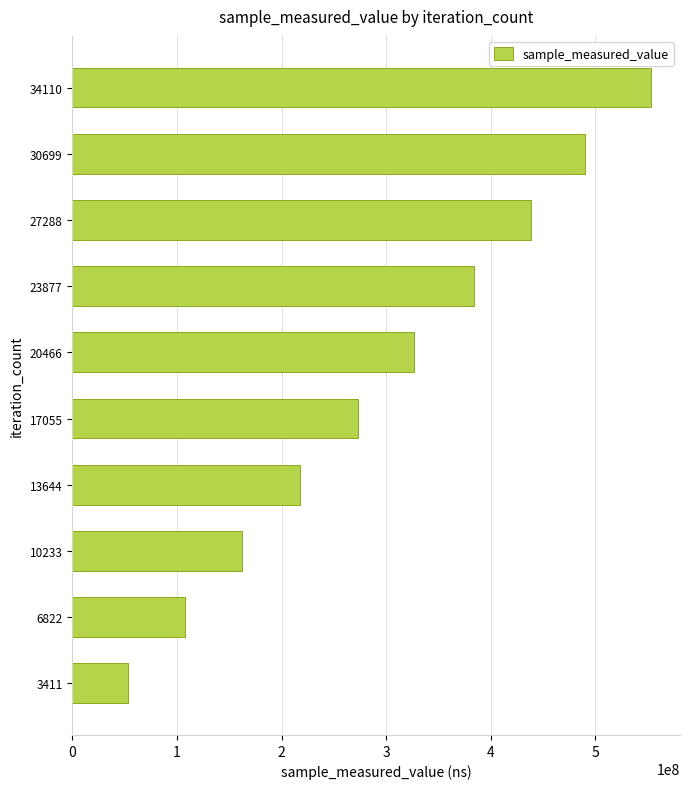

What is the difference between the values at 17055 and 6822?

165778020